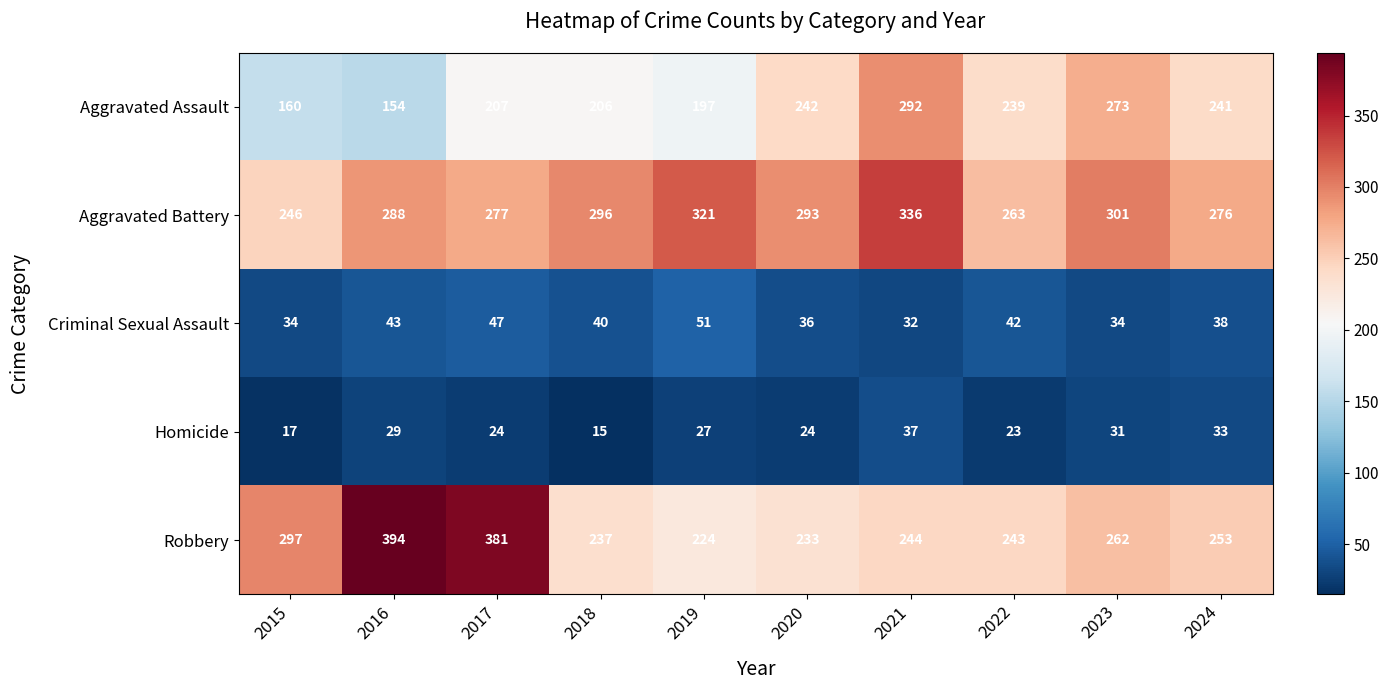

Which series changed the most between 2018 and 2023?

Aggravated Assault